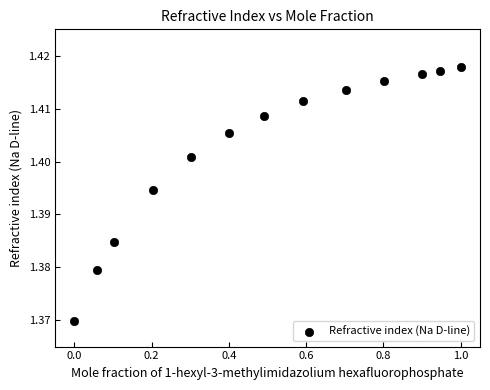

What is the range of X values (max minus min)?

1.0